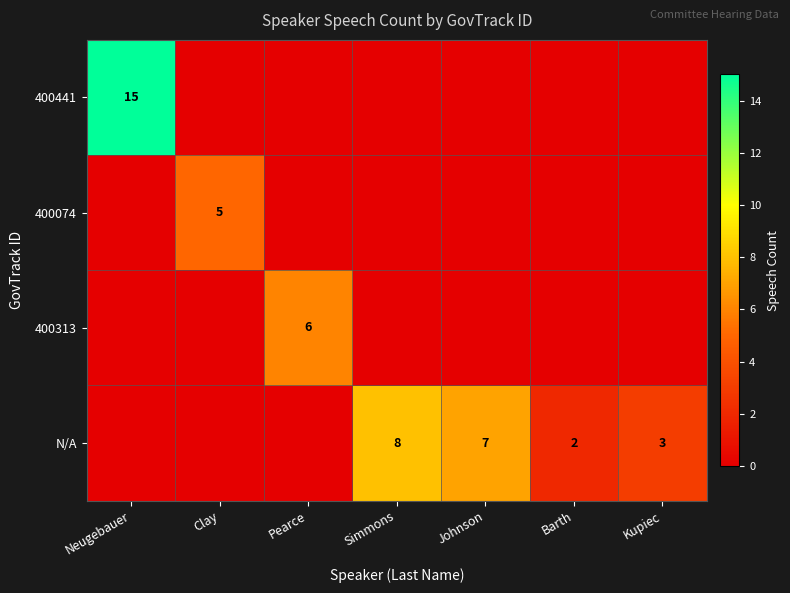

The N/A series shows 7 at Johnson. True or false?

True